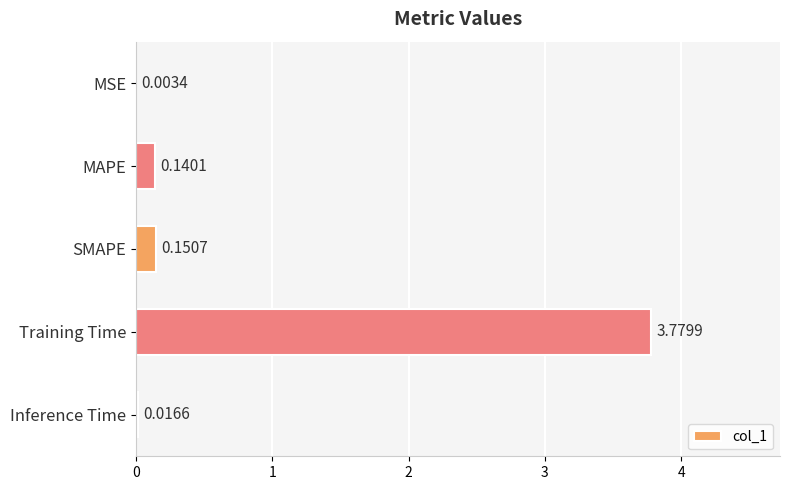

What is the change in value from MSE to SMAPE?

+0.1